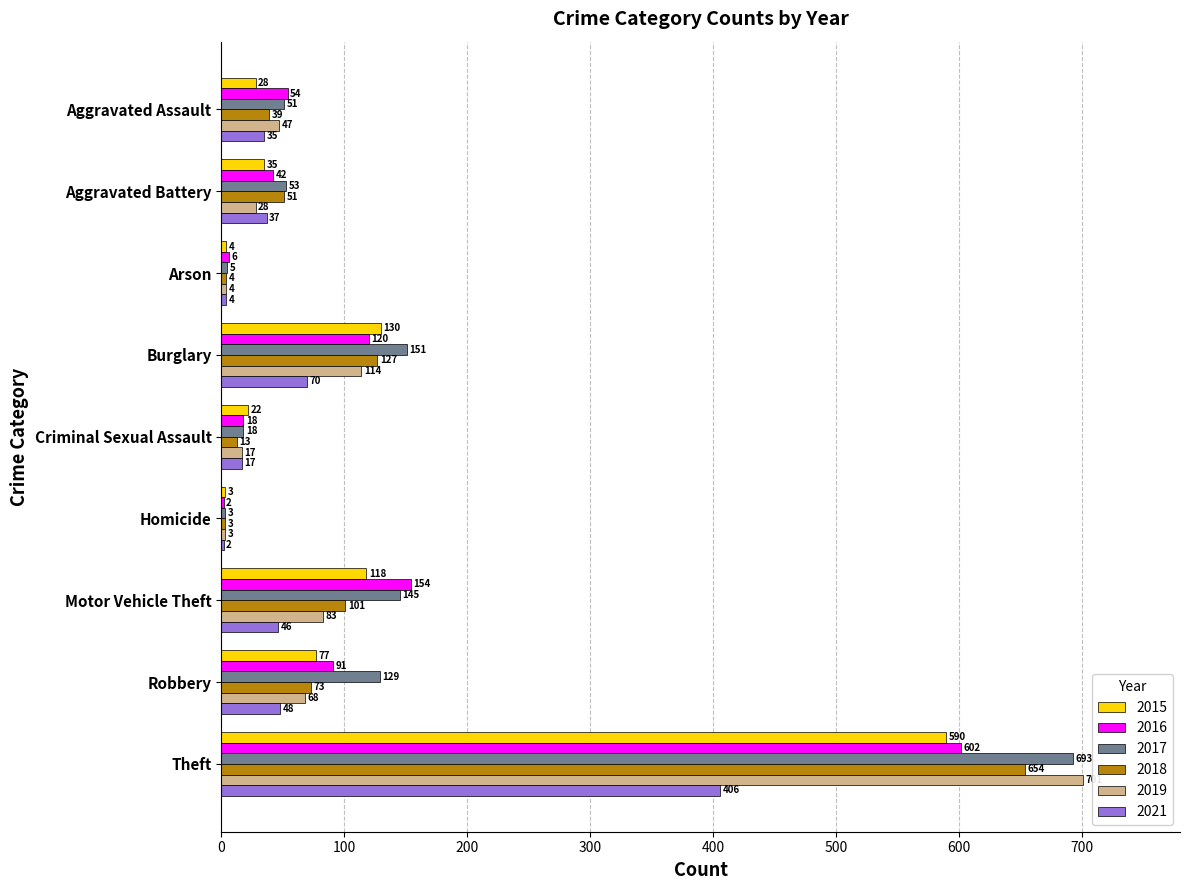

What is the sum of all 2018 values?

1065